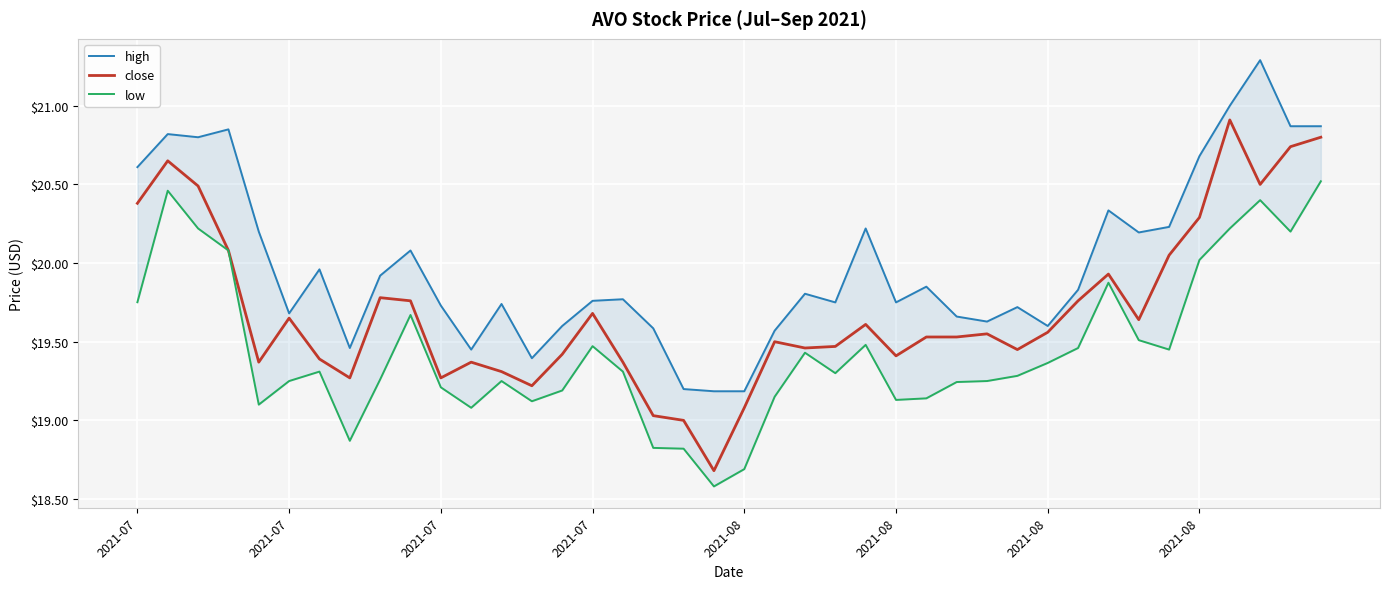

How many lines are shown in the chart?

3